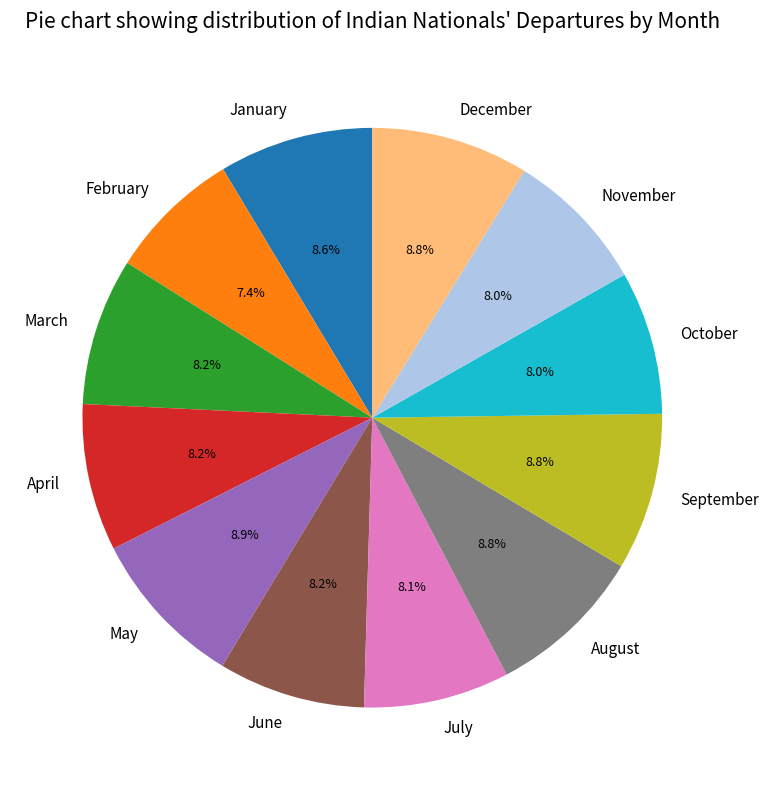

Count the number of slices in the pie.

12